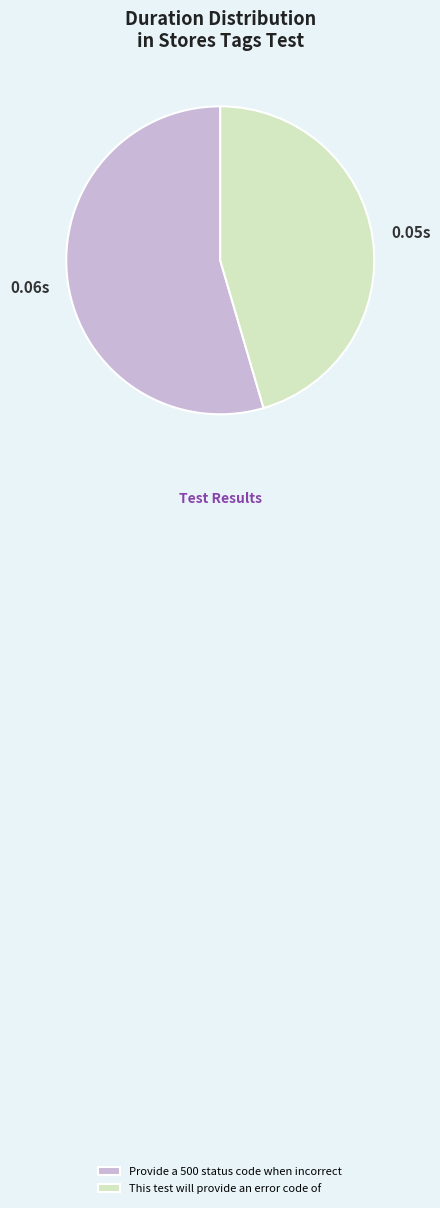

Which has a higher value, Provide a 500 status code when incorrect or This test will provide an error code of?

Provide a 500 status code when incorrect